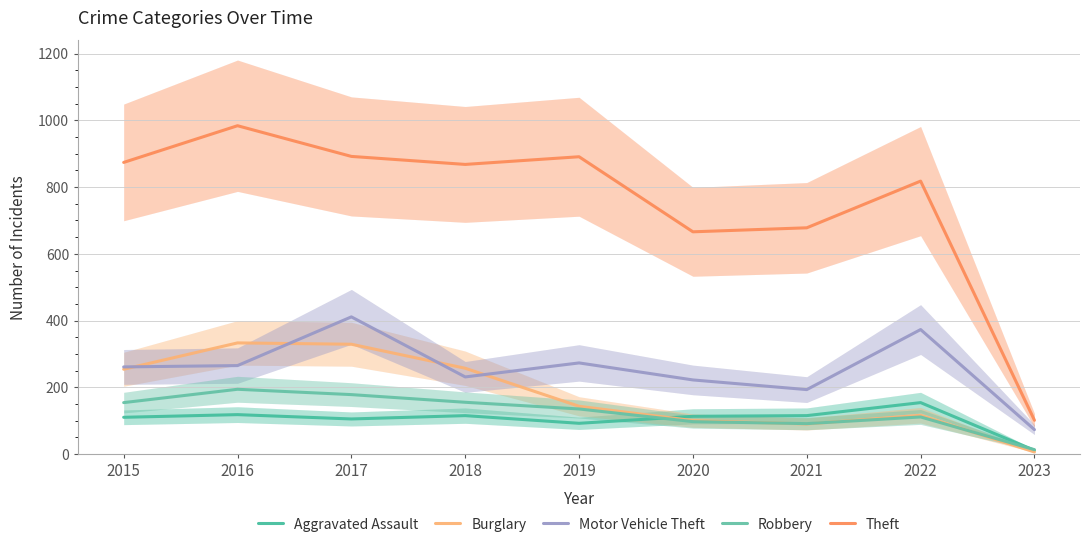

Reading left to right, extract all data points from this chart.

Aggravated Assault: 110	118	105	115	92	113	115	154	11
Burglary: 254	333	329	257	143	100	90	116	6
Motor Vehicle Theft: 261	265	411	231	273	222	193	373	73
Robbery: 154	194	178	155	135	97	91	111	13
Theft: 874	984	892	868	891	666	678	818	101